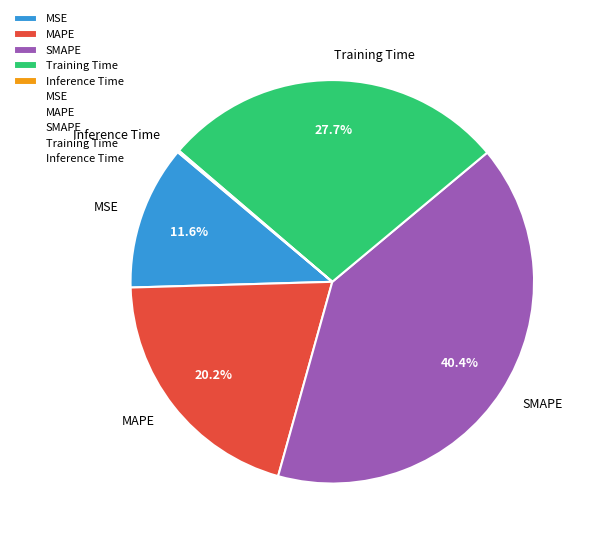

How much of the chart is everything except MAPE?

79.8%